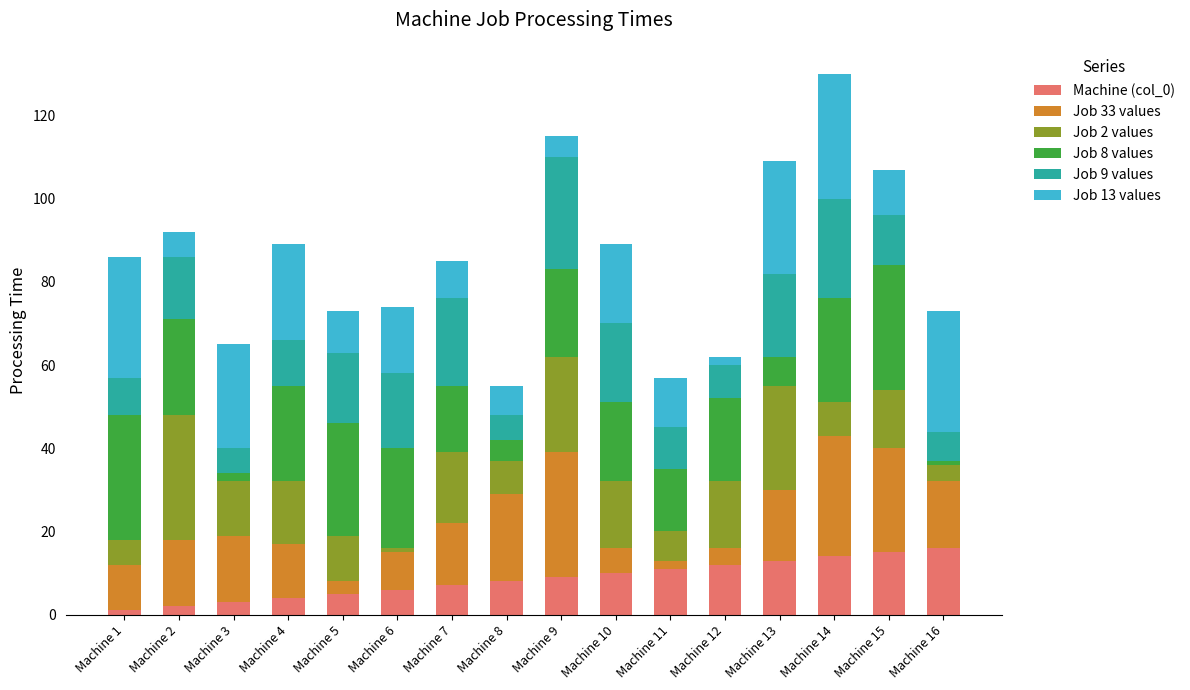

What are all the series names shown in the legend?

Machine (col_0), Job 33 values, Job 2 values, Job 8 values, Job 9 values, Job 13 values